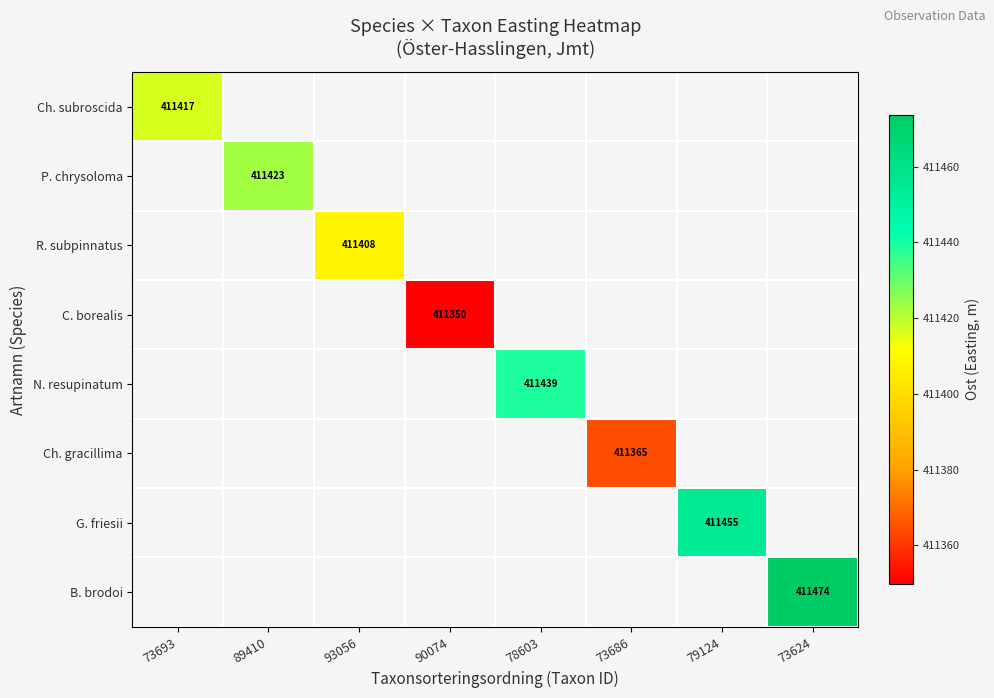

At how many categories does at least one series exceed 411363?

7